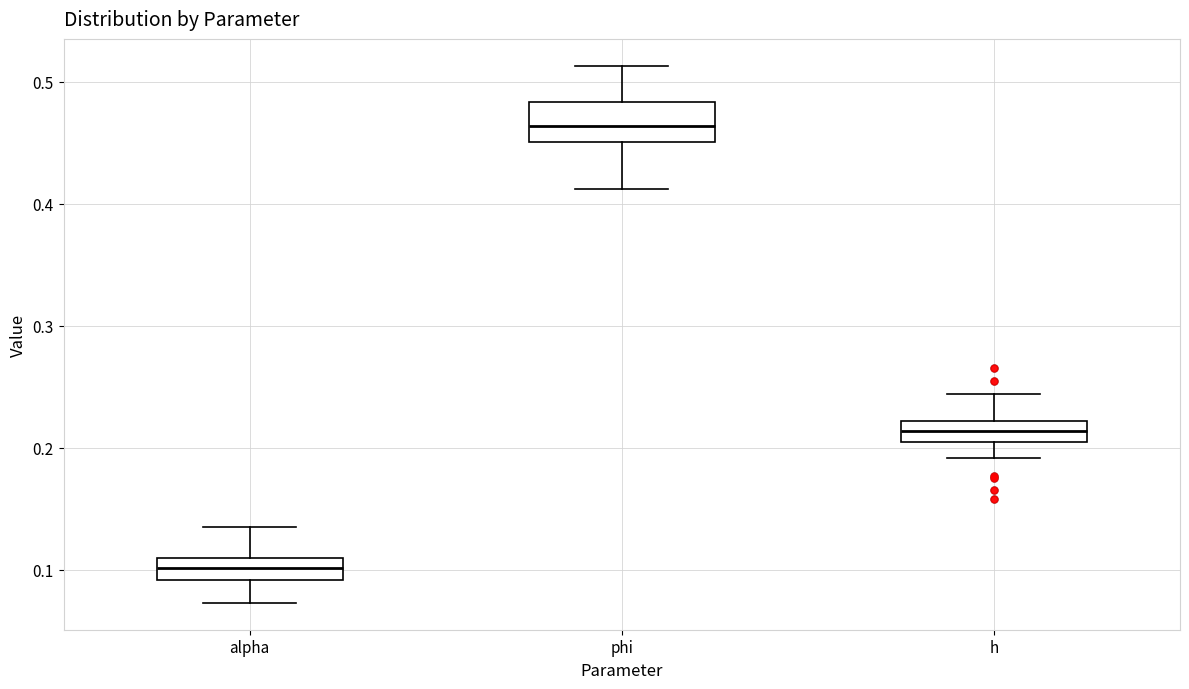

Comparing the boxes themselves (not the whiskers), which one is the tallest?

phi